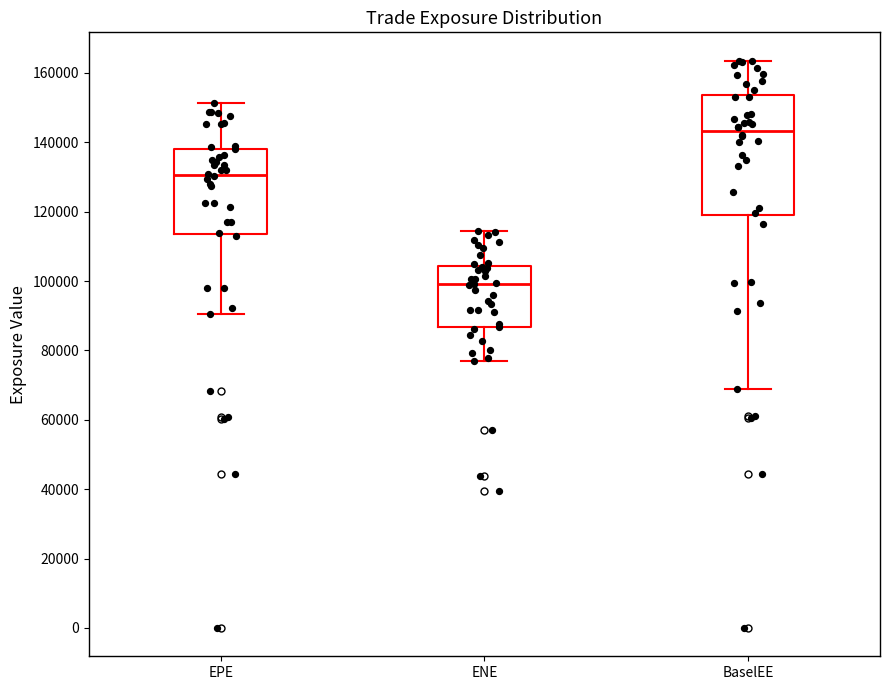

Reading left to right, transcribe this box plot: for each box, give where its median line is, the range the box spans, and where its two whiskers end, as read against the y-axis. The values are not printed on the chart, so give them approximately, as read against the axis.

EPE: median 130000, box 114000 to 138000, whiskers 90000 to 152000
ENE: median 100000, box 86000 to 104000, whiskers 78000 to 114000
BaselEE: median 144000, box 118000 to 154000, whiskers 68000 to 164000